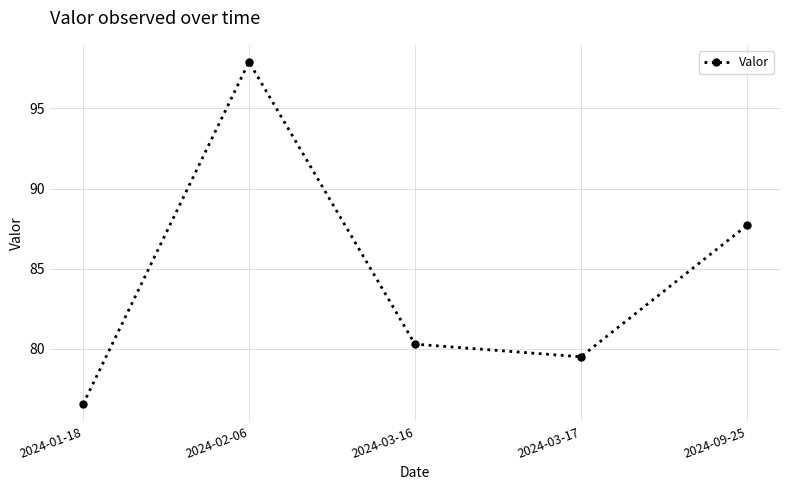

At which category does the chart reach its peak across all series?

2024-02-06